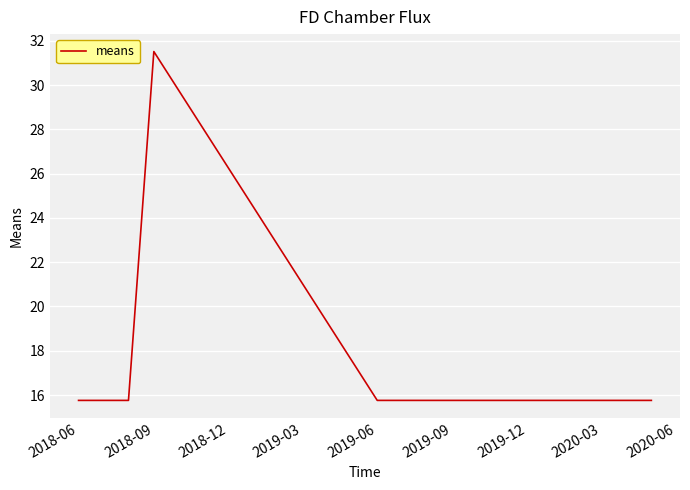

True or false: there are more than 2 points higher than both neighbors.

False